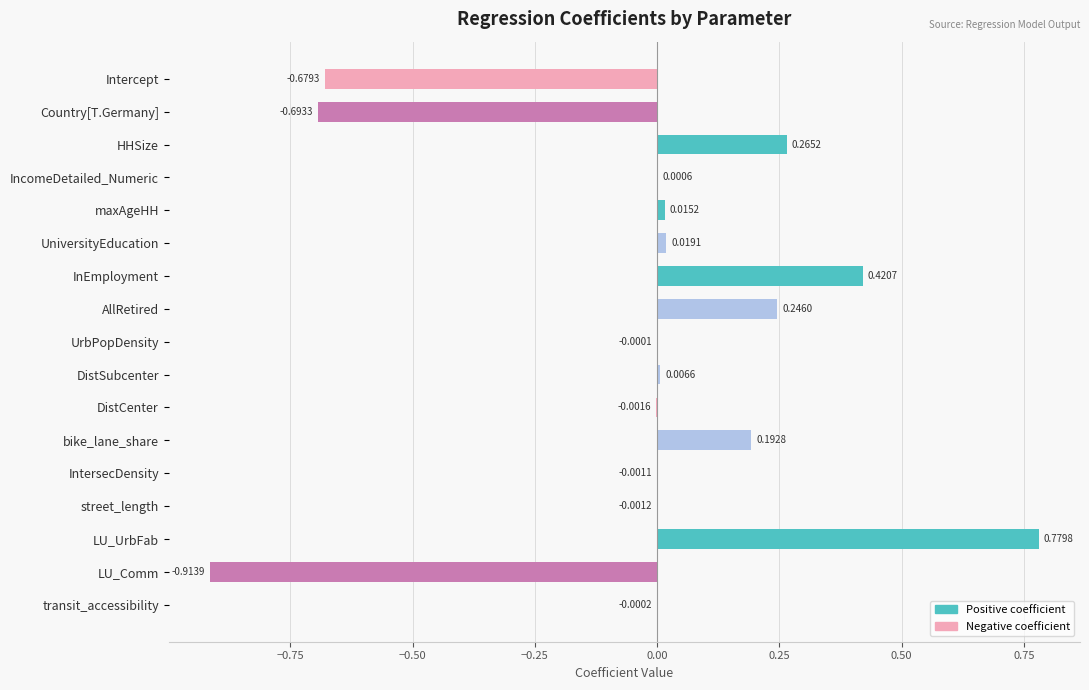

At which label is the value closest to 0?

UrbPopDensity